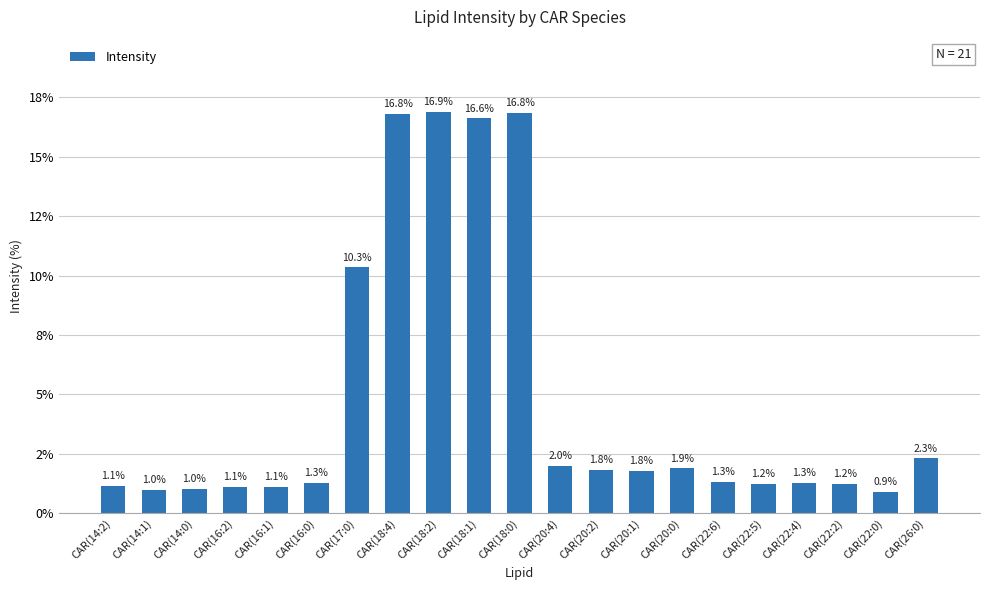

Are the bars grouped side by side (vs. stacked)?

No